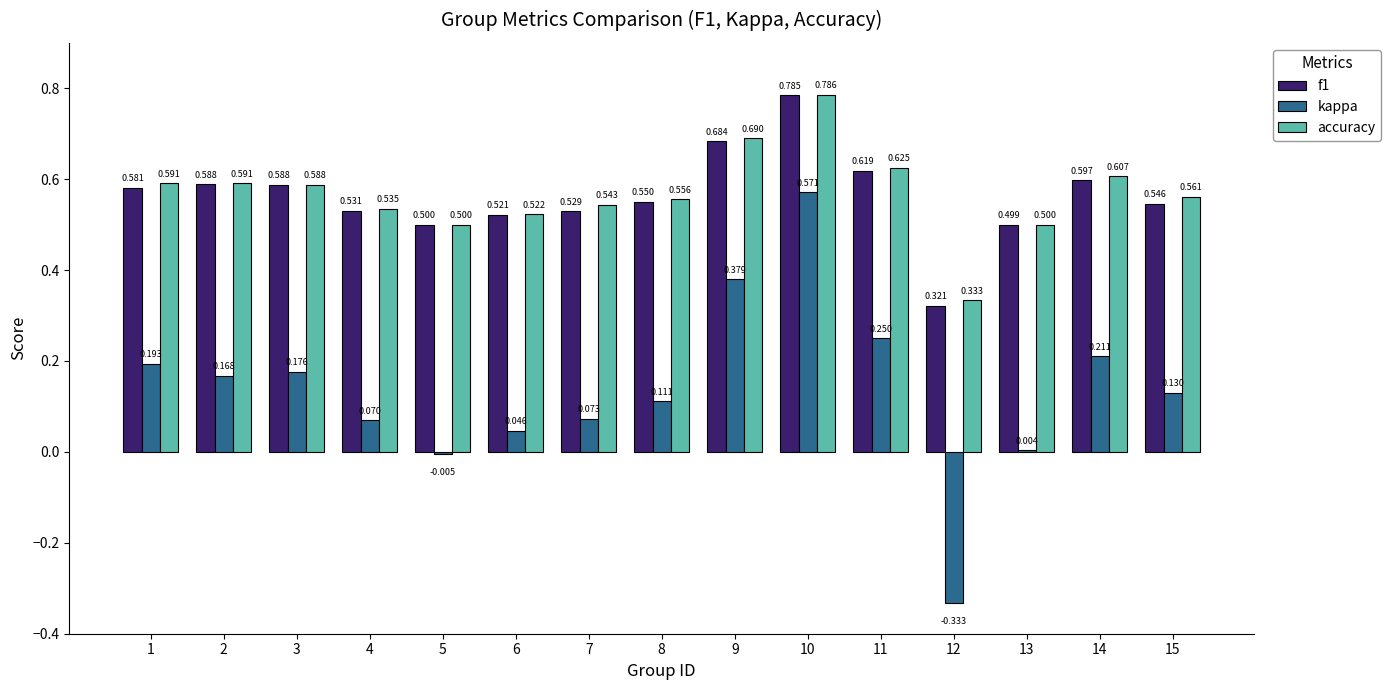

Which series has the largest total across all categories?

accuracy